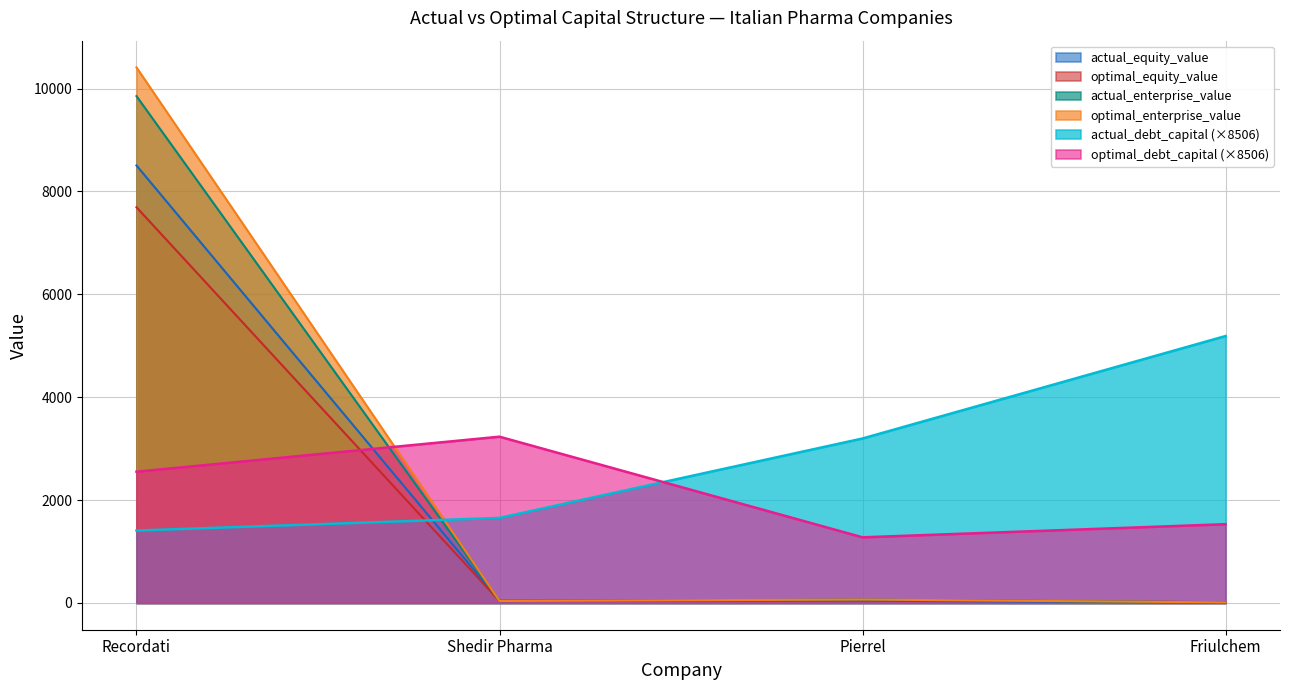

Between which two adjacent categories do actual_equity_value and actual_enterprise_value first intersect?

Recordati and Shedir Pharma